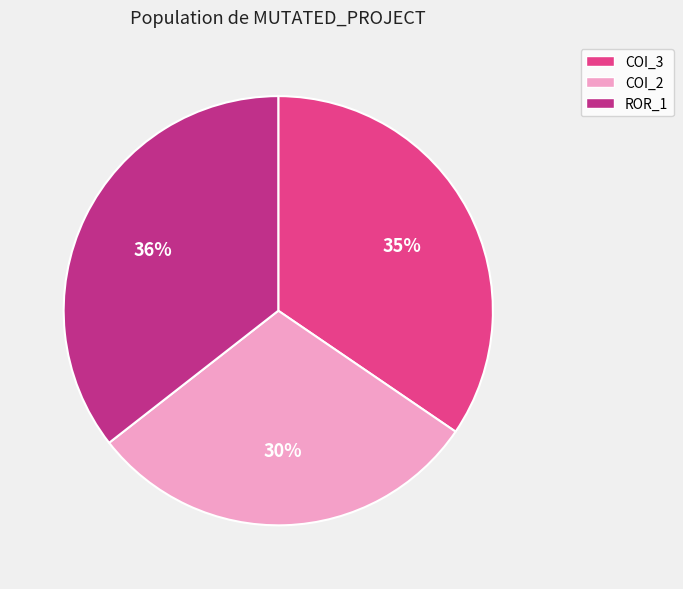

Which slice is the largest?

ROR_1